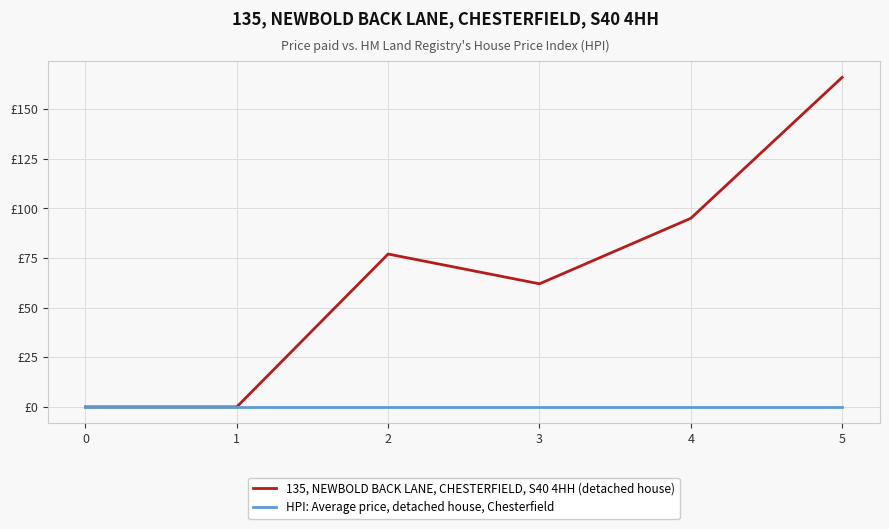

How many 135, NEWBOLD BACK LANE, CHESTERFIELD, S40 4HH (detached house) values are between 0 and 95?

5